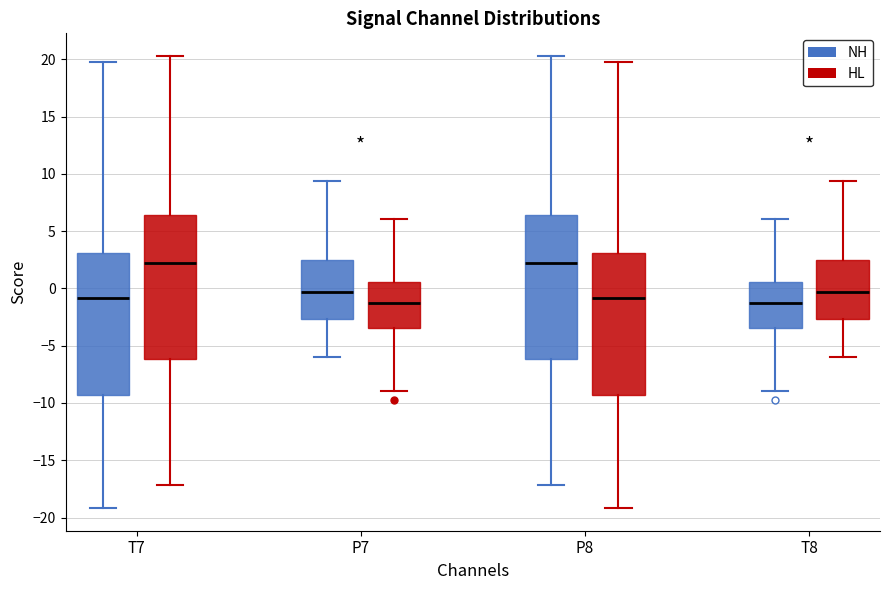

Reading left to right, read every box against the y-axis: the position of its median line, the range the box covers, and the ends of its whiskers. The values are not printed on the chart, so give them approximately, as read against the axis.

T7 (NH): median -1.0, box -9.5 to 3.0, whiskers -19.0 to 20.0
T7 (HL): median 2.0, box -6.0 to 6.5, whiskers -17.0 to 20.5
P7 (NH): median -0.5, box -2.5 to 2.5, whiskers -6.0 to 9.5
P7 (HL): median -1.5, box -3.5 to 0.5, whiskers -9.0 to 6.0
P8 (NH): median 2.0, box -6.0 to 6.5, whiskers -17.0 to 20.5
P8 (HL): median -1.0, box -9.5 to 3.0, whiskers -19.0 to 20.0
T8 (NH): median -1.5, box -3.5 to 0.5, whiskers -9.0 to 6.0
T8 (HL): median -0.5, box -2.5 to 2.5, whiskers -6.0 to 9.5